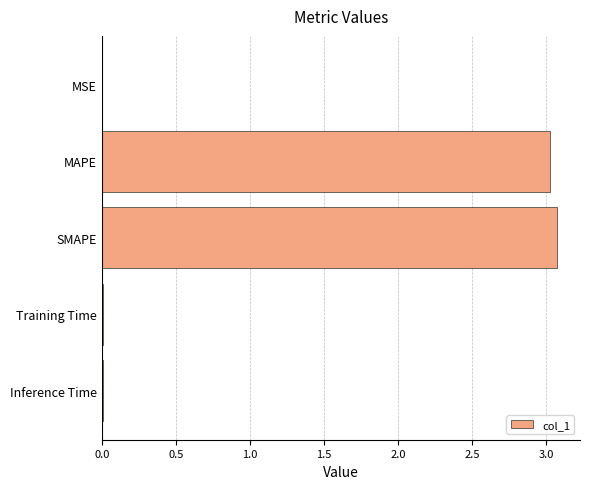

What is the sum of all values?

6.1